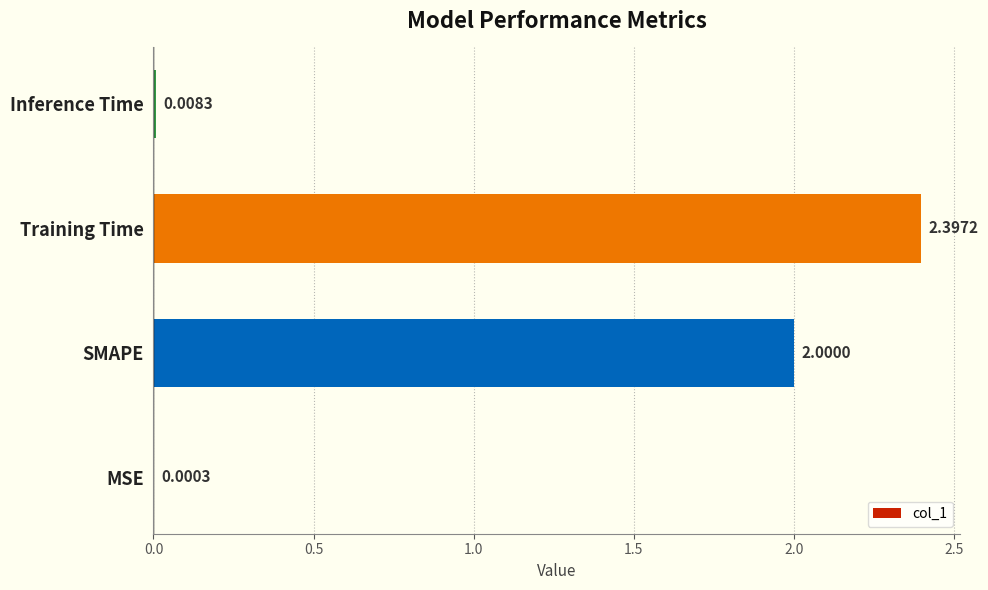

Between Inference Time and MSE, which is larger?

Inference Time